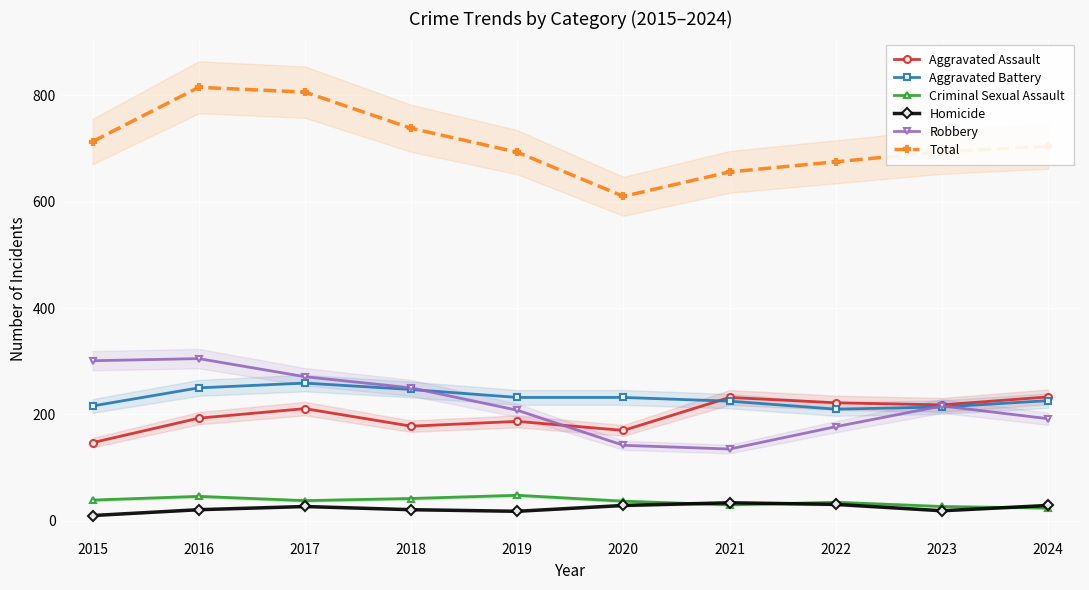

Where does the Homicide series first go above 27?

2020